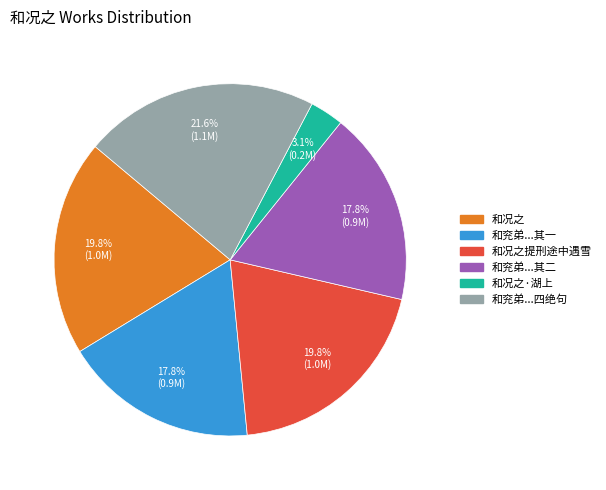

Is there a majority slice in this chart?

No